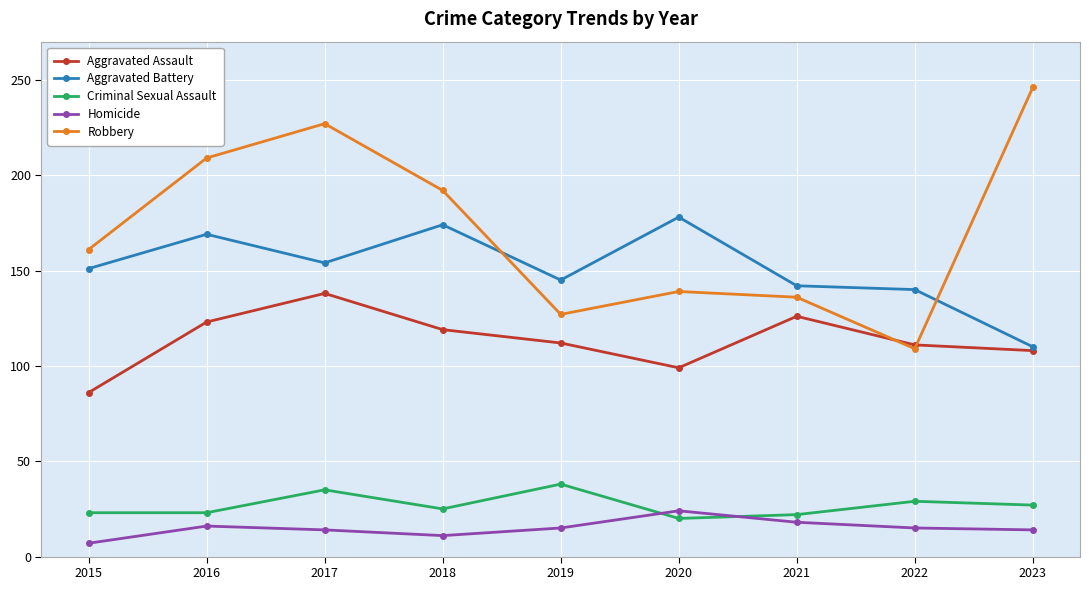

The value of Aggravated Battery at 2022 is 245. True or false?

False